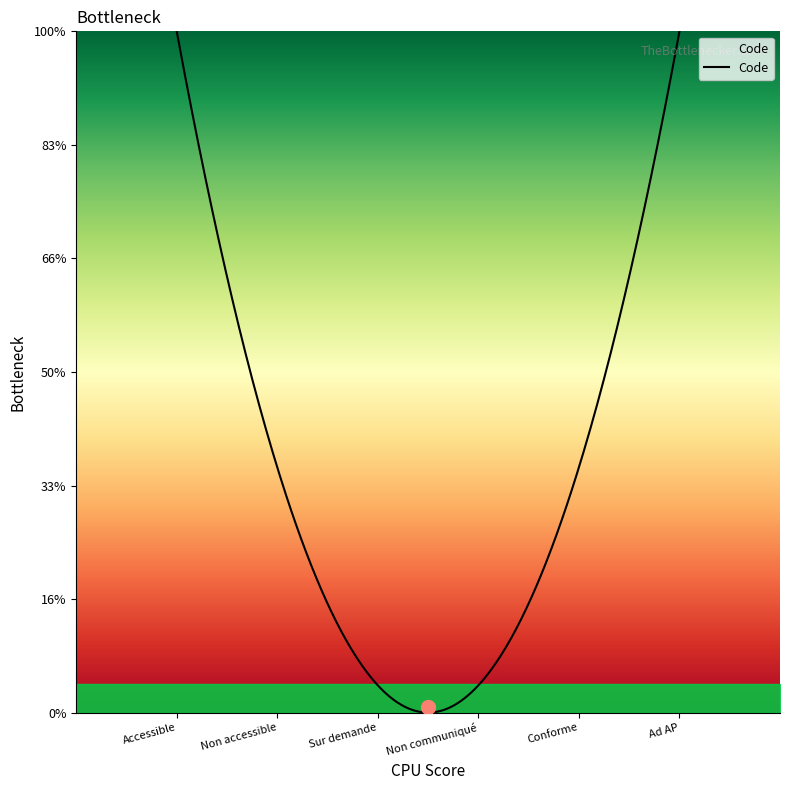

Which category has the highest value across all series?

Ad AP